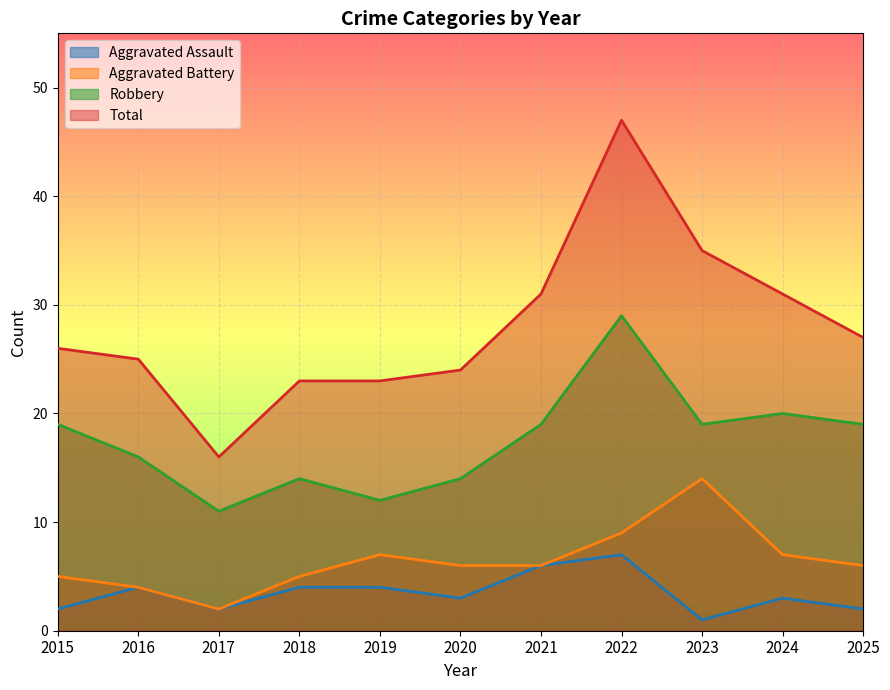

What is the spread (max minus min) of values at 2015?

24